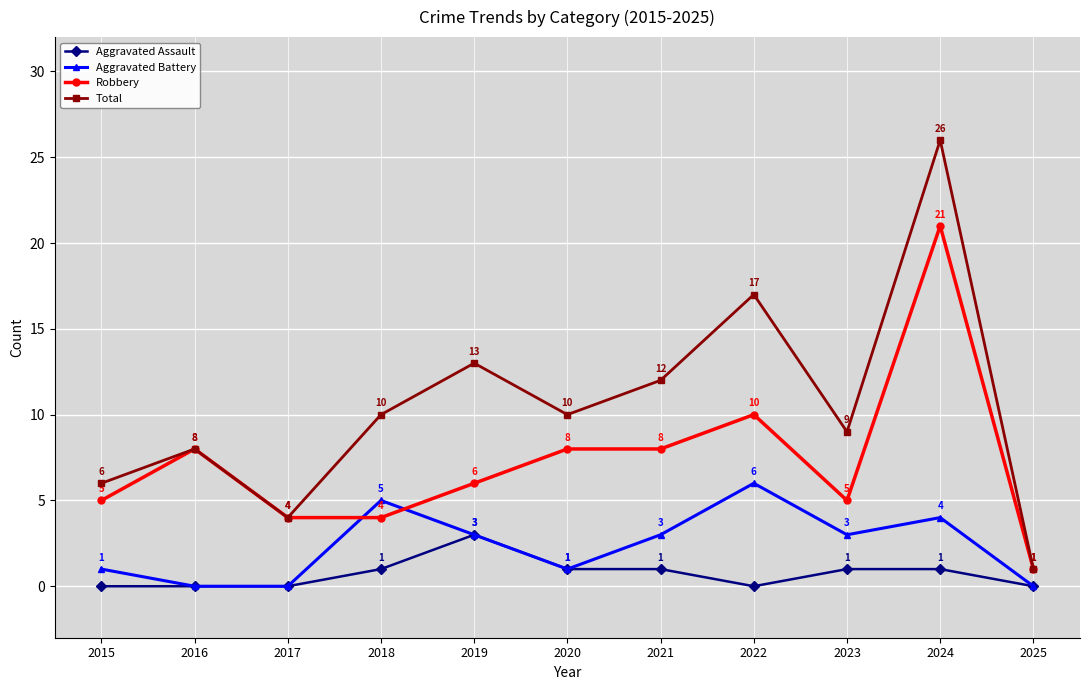

True or false: Total and Aggravated Assault cross at least once.

False